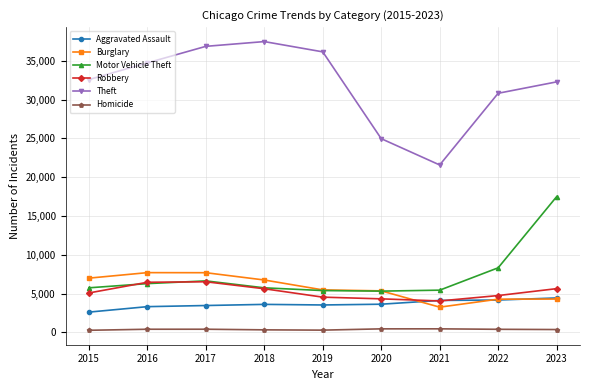

Between 2018 and 2022, which series saw the biggest shift?

Theft